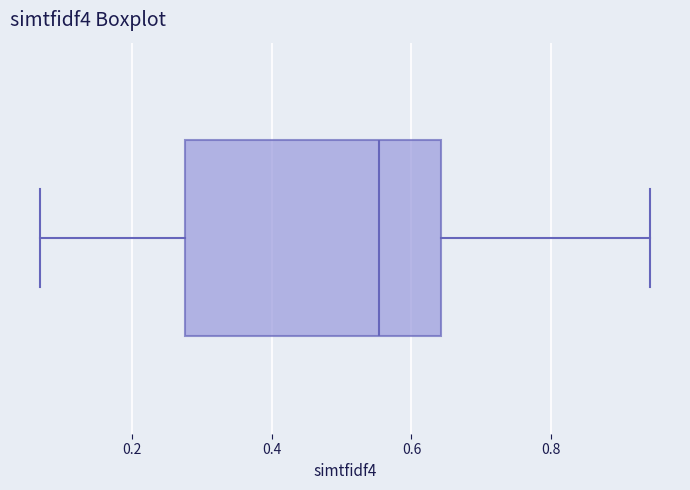

Read this box plot against the x-axis: the position of the median line, the range covered by the box, and the ends of both whiskers. The values are not printed on the chart, so give them approximately, as read against the axis.

median 0.56, box 0.28 to 0.64, whiskers 0.06 to 0.94